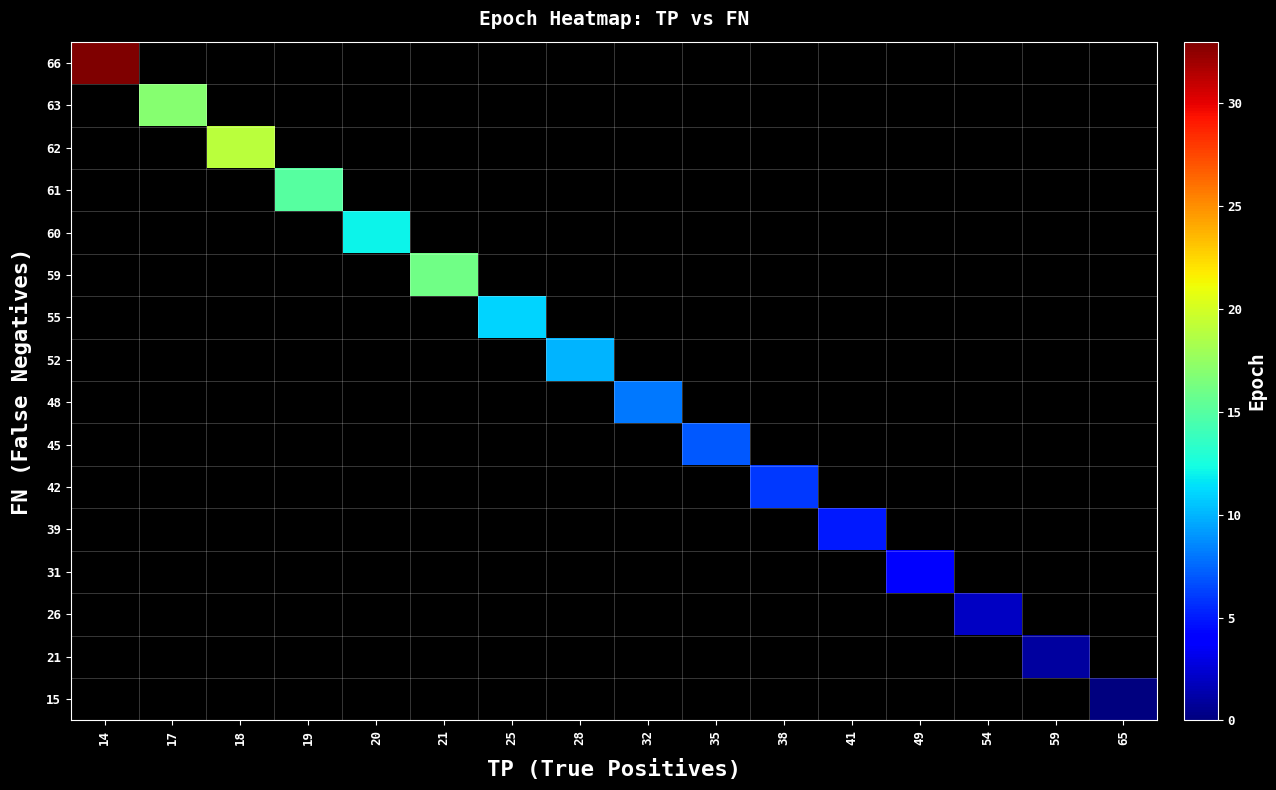

How many positive values does the 21 series have?

1